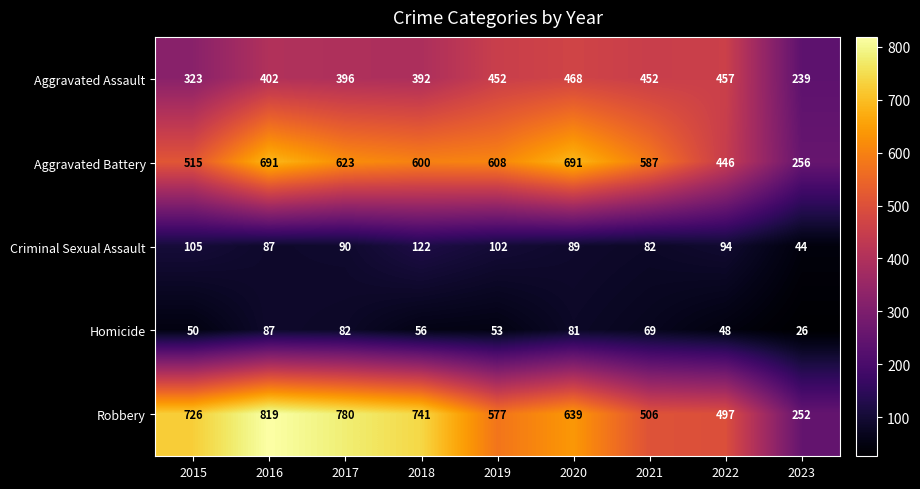

How many data points does each series have?

9